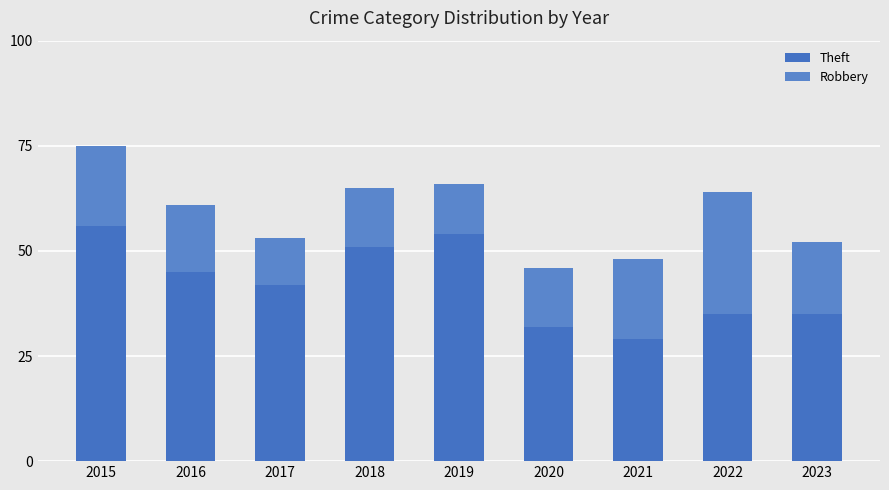

List the series in order of their peak value, lowest first.

Robbery, Theft